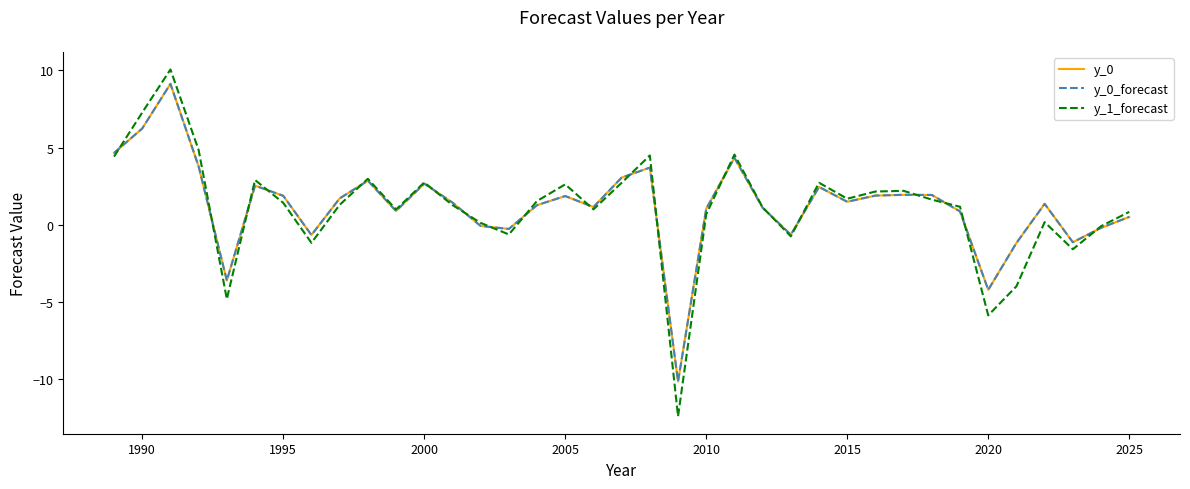

What is the minimum value for y_0_forecast?

-10.2